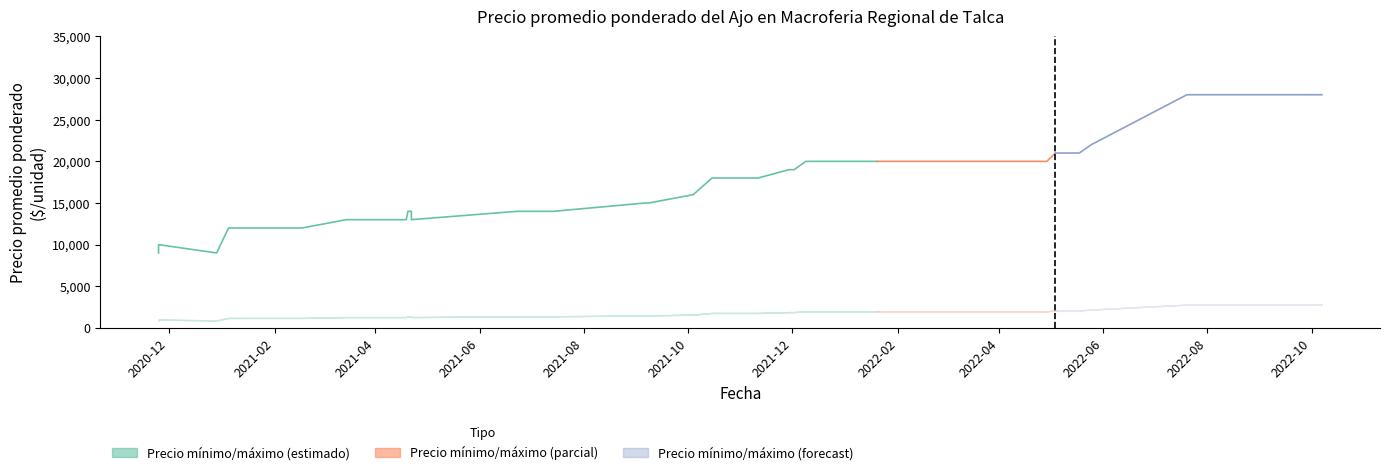

Which has a higher value, 2022-07-27 or 2021-10-19?

2022-07-27